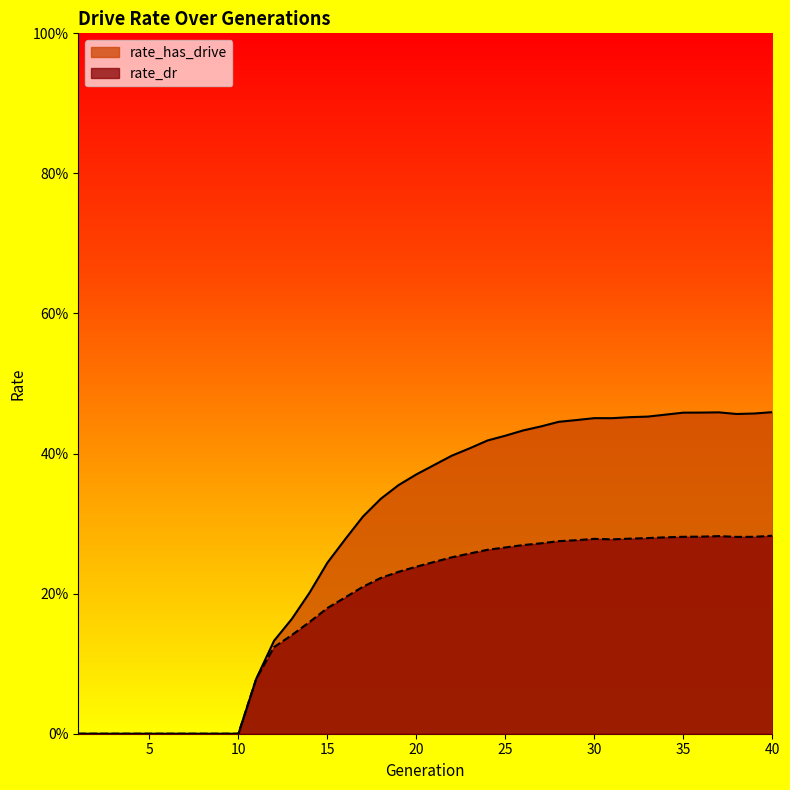

In rate_has_drive, how many points are lower than both neighbors (excluding endpoints)?

2